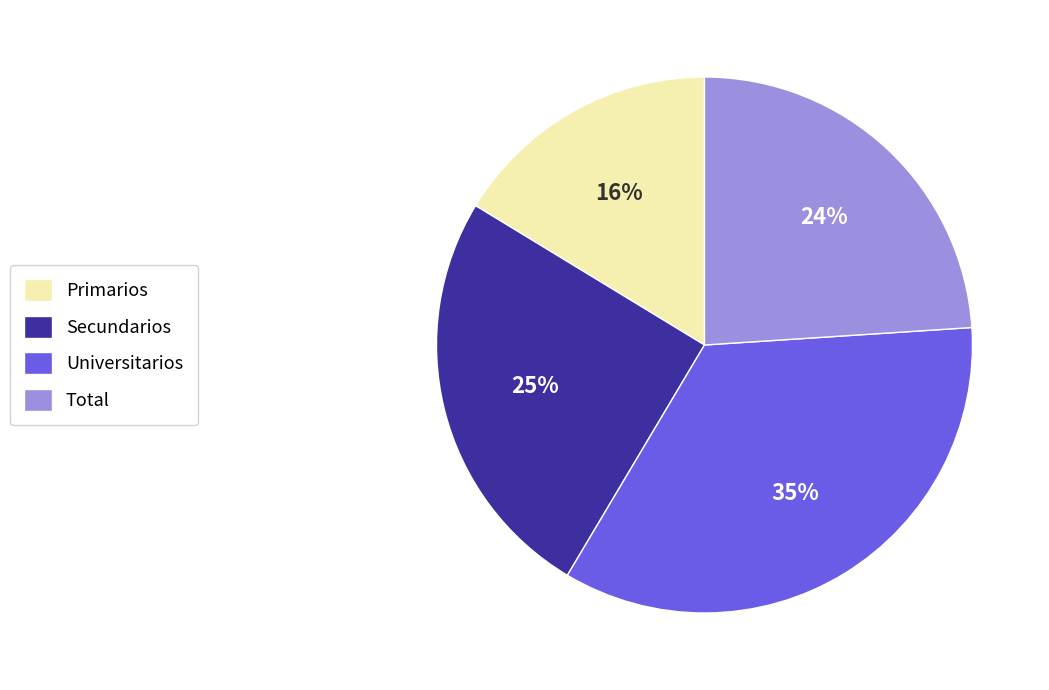

Does Total represent more than half of the total?

No